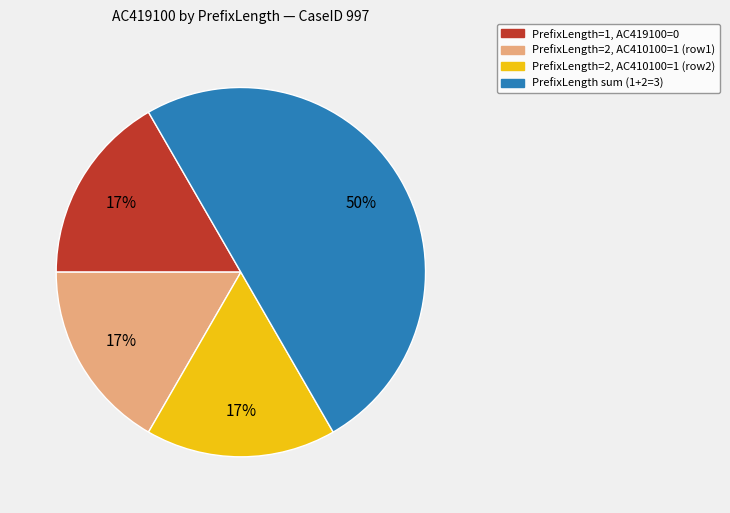

How many segments does this pie chart have?

4